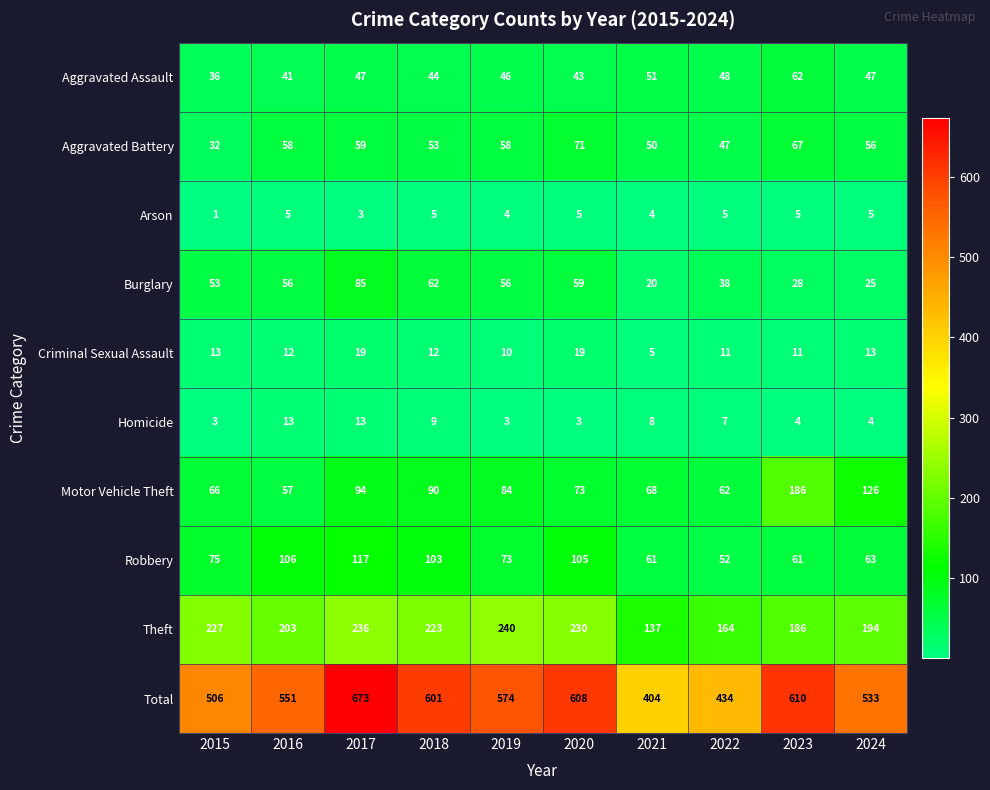

What is the approximate value of Theft at 2023, to the nearest 5?

185